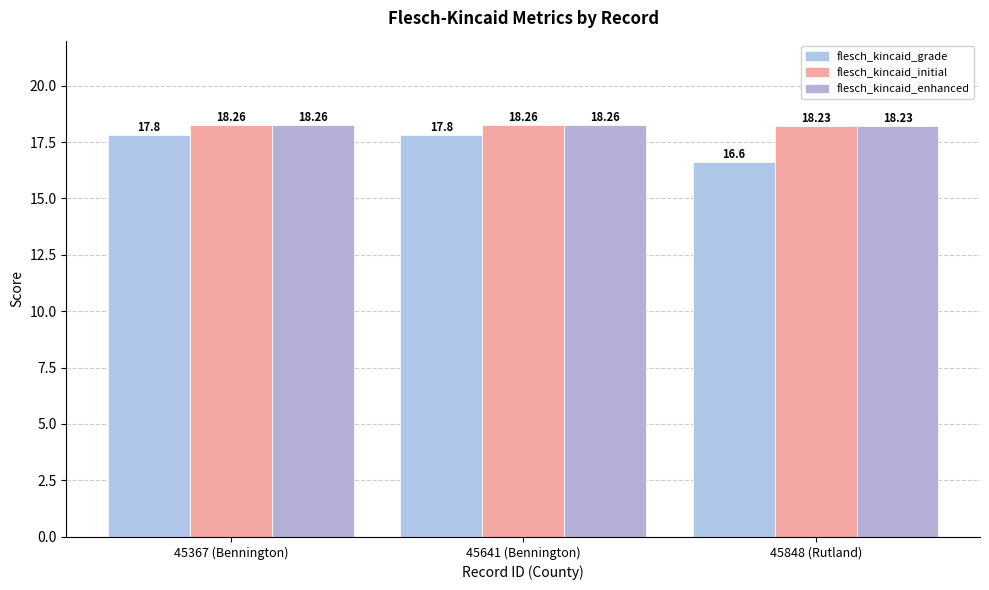

At how many categories does at least one series exceed 17?

3